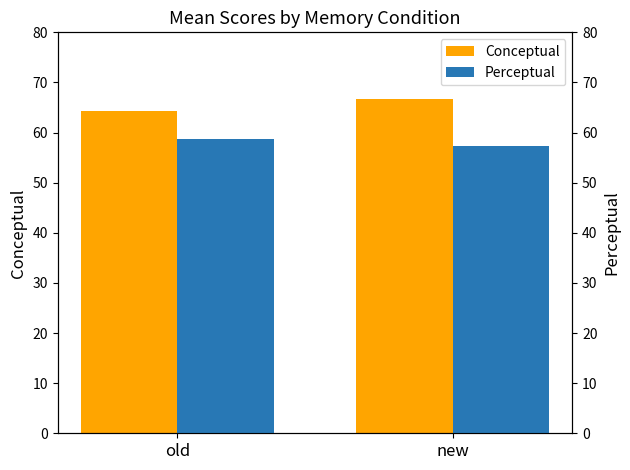

What is the difference between the highest and lowest values at new?

9.2